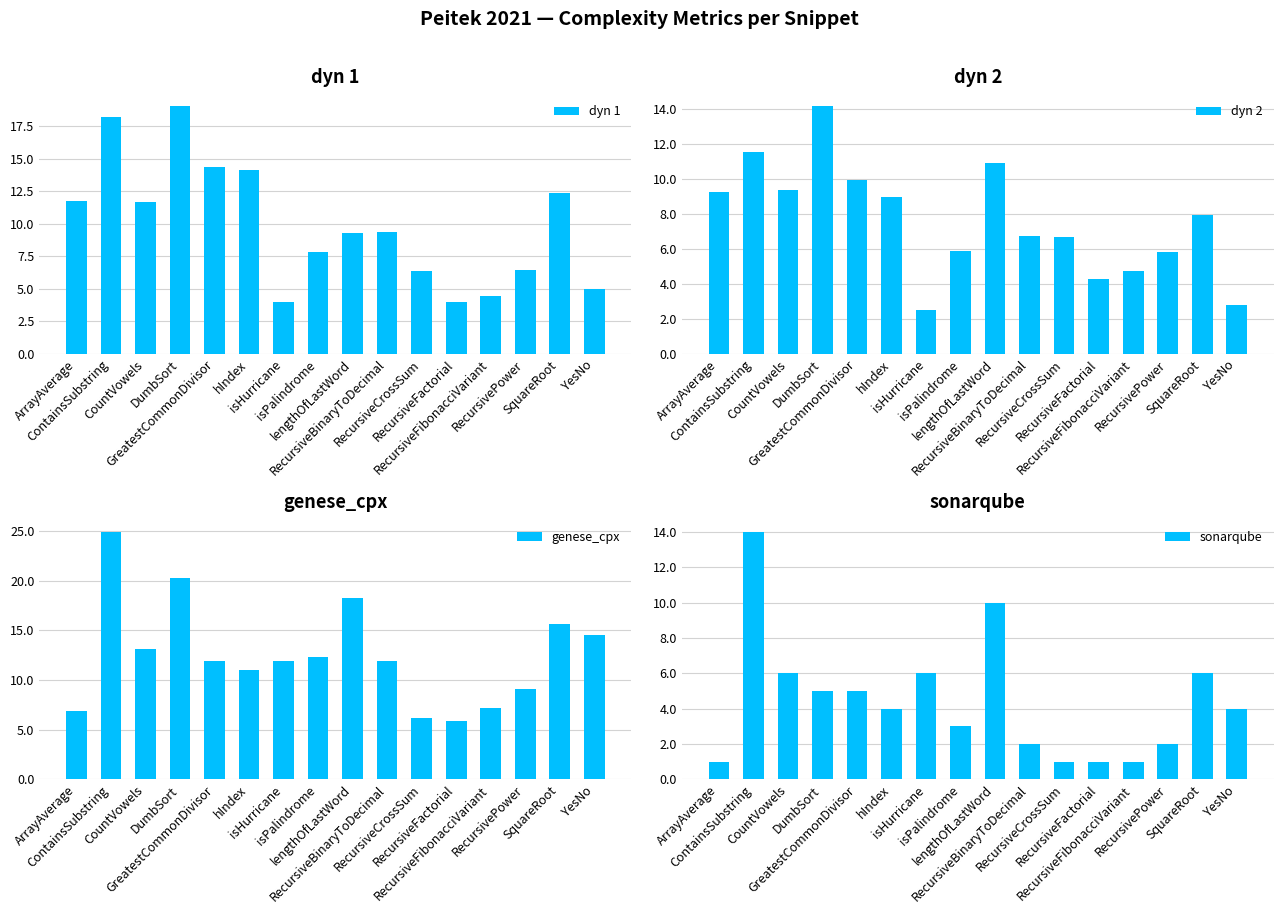

Between lengthOfLastWord and RecursivePower, which series saw the biggest shift?

genese_cpx